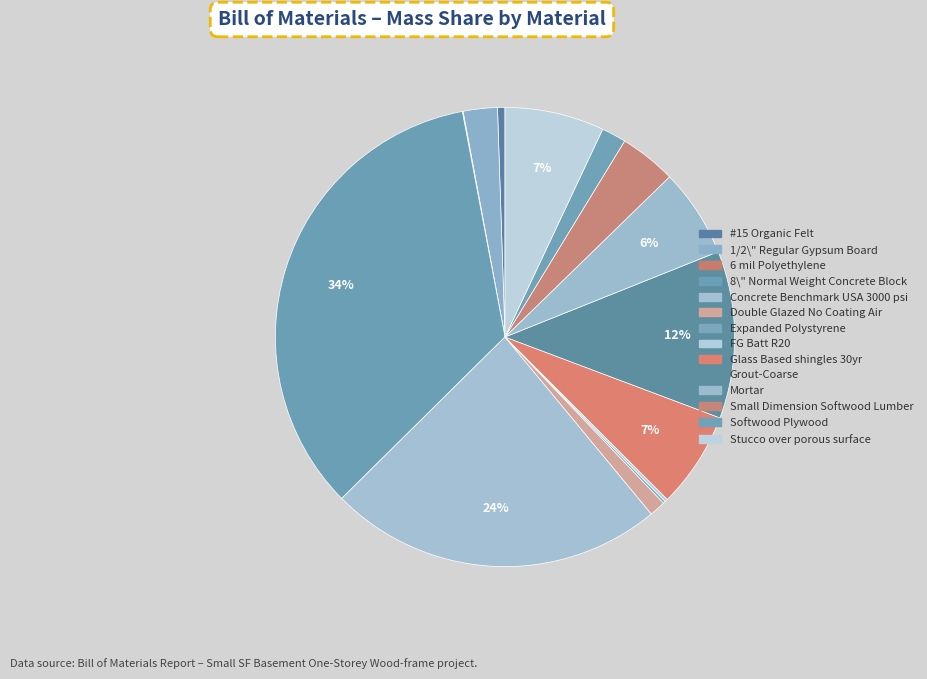

Count the number of slices in the pie.

14